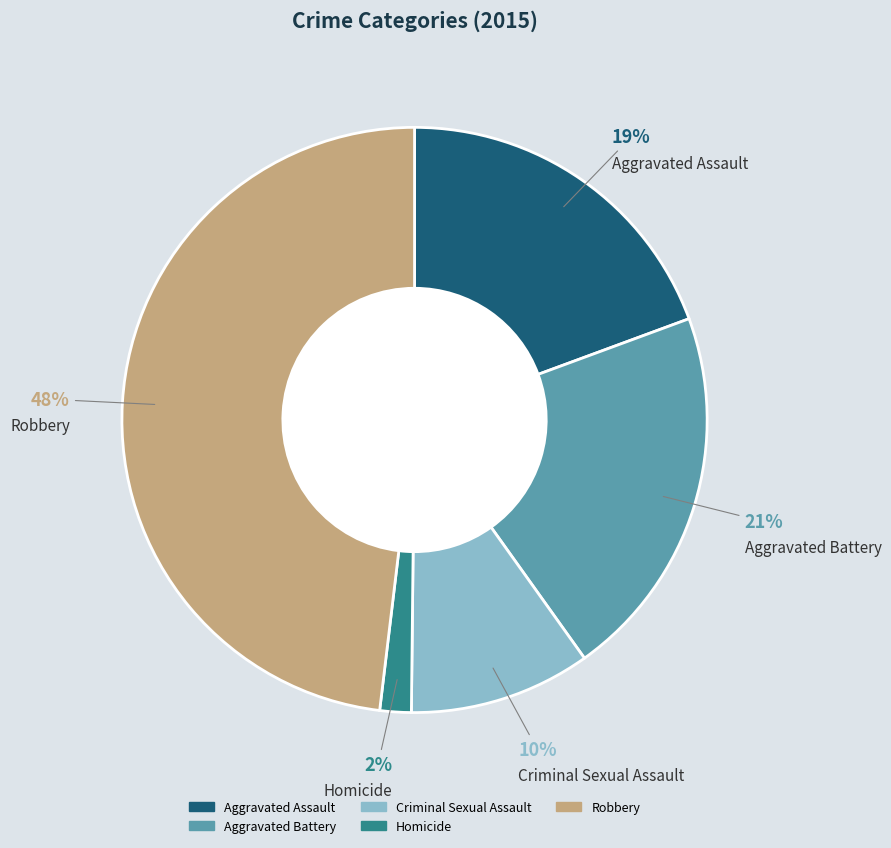

Which category has the biggest portion of the pie?

Robbery